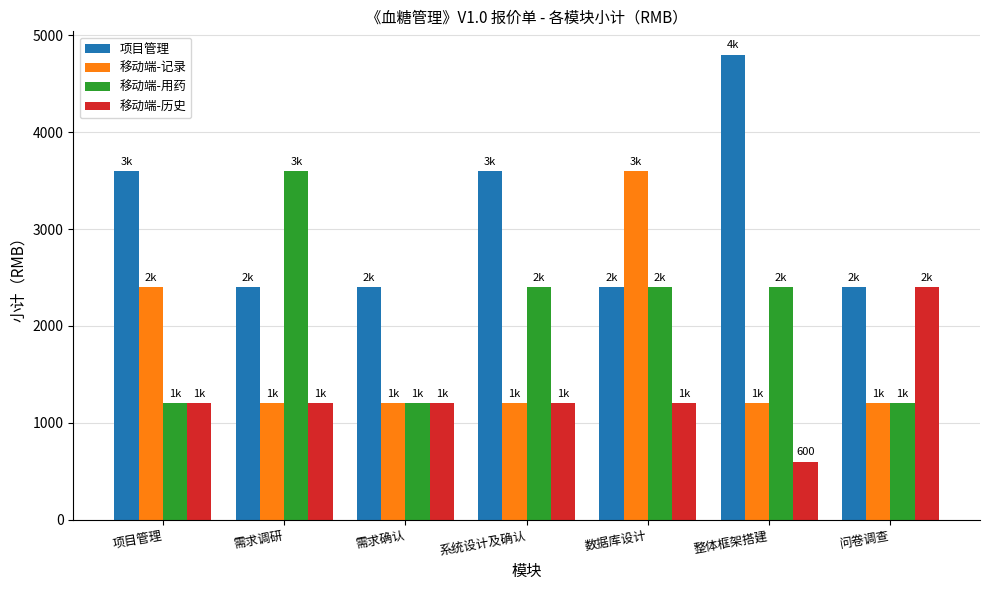

Which series changed the most between 需求调研 and 需求确认?

移动端-用药